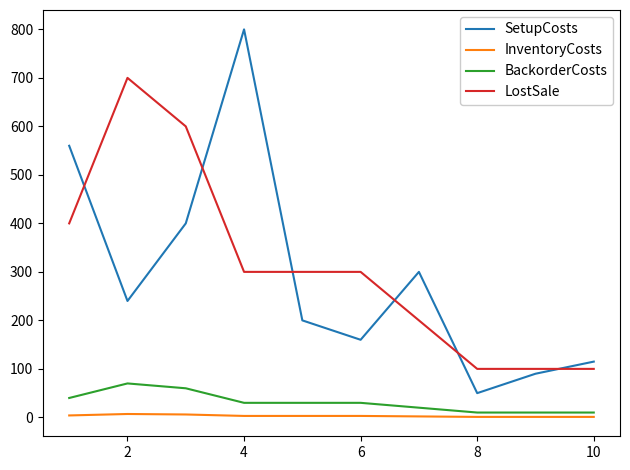

Which series has the largest range (max minus min)?

SetupCosts